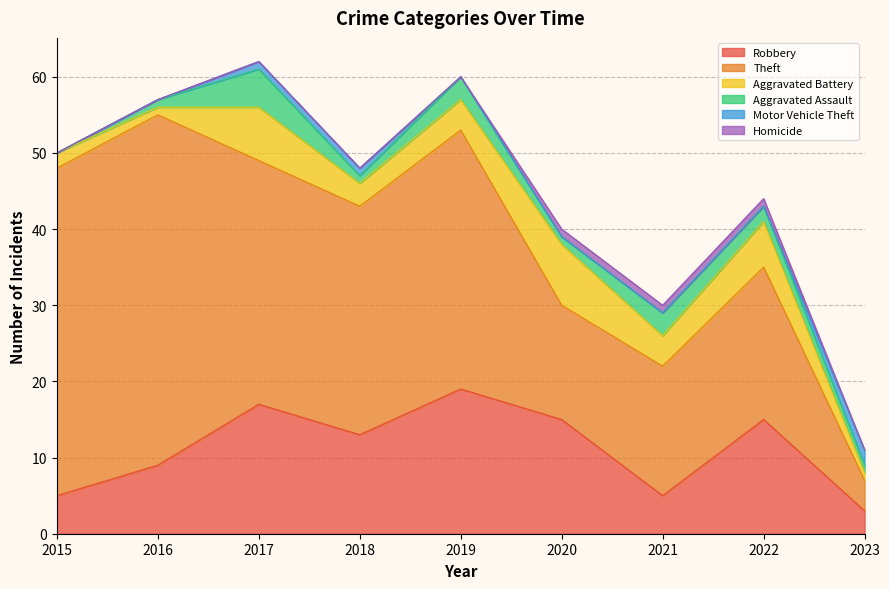

Where does the Aggravated Battery series first go above 4?

2017